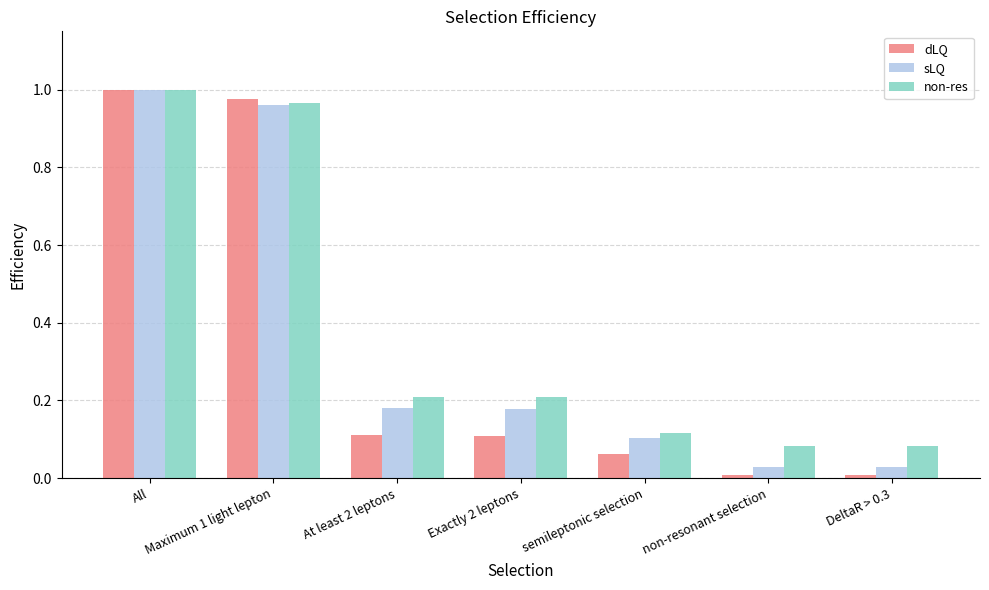

Is the value of dLQ at DeltaR > 0.3 greater than the value of non-res at Exactly 2 leptons?

No